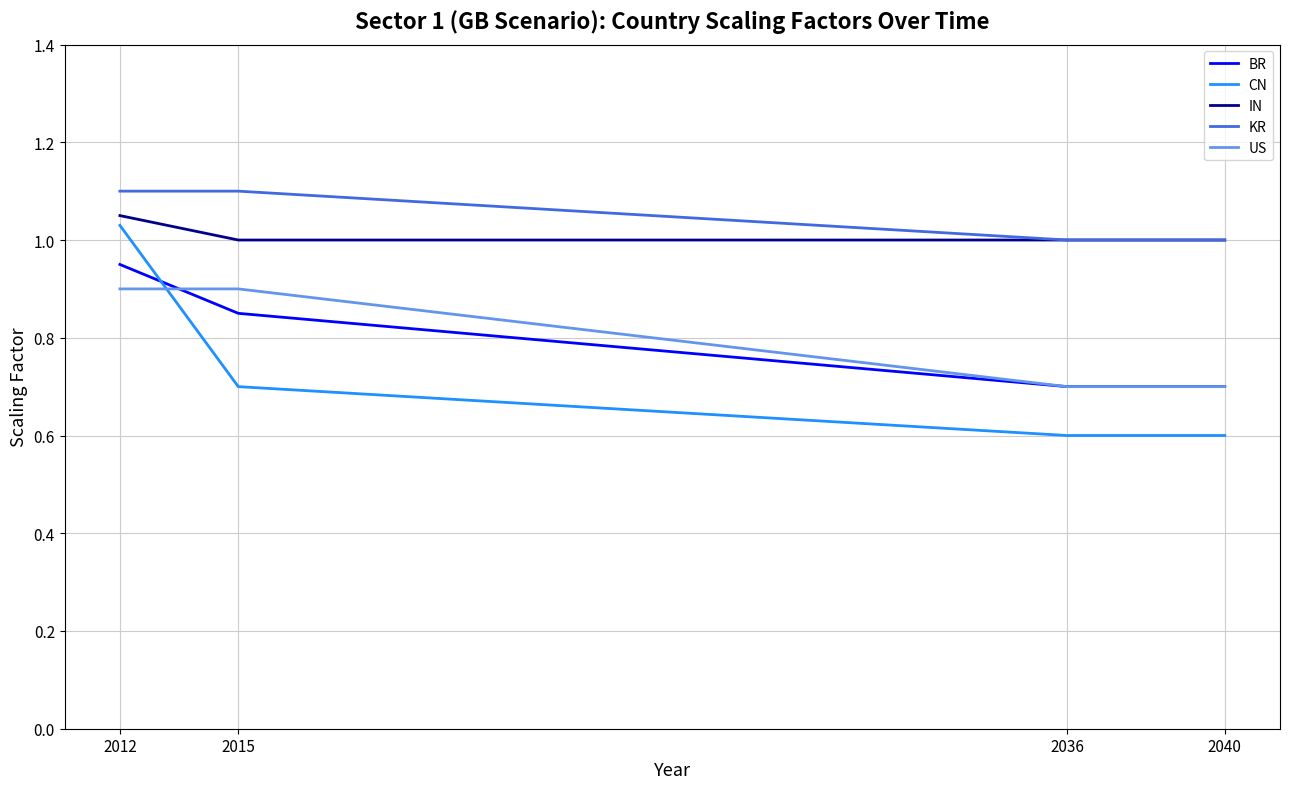

The value of KR at 2036 is 1.0. True or false?

True